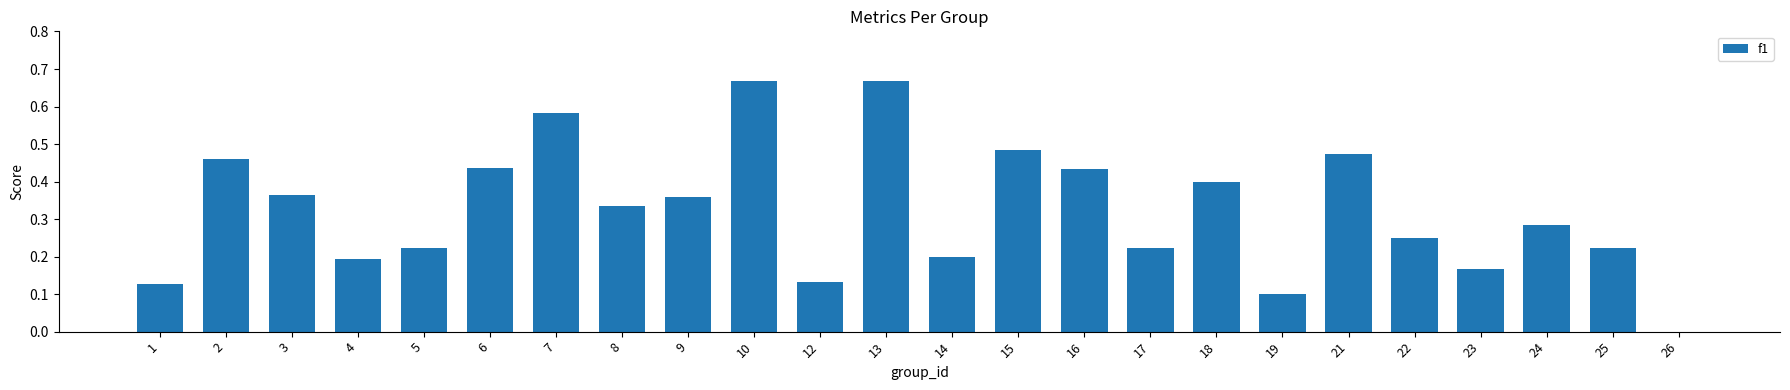

What is the sum of all values?

7.8